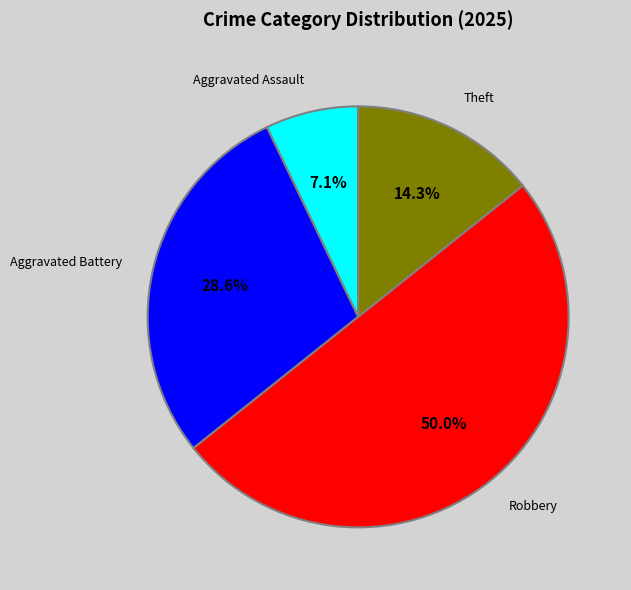

Does Aggravated Battery account for over 50% of the chart?

No